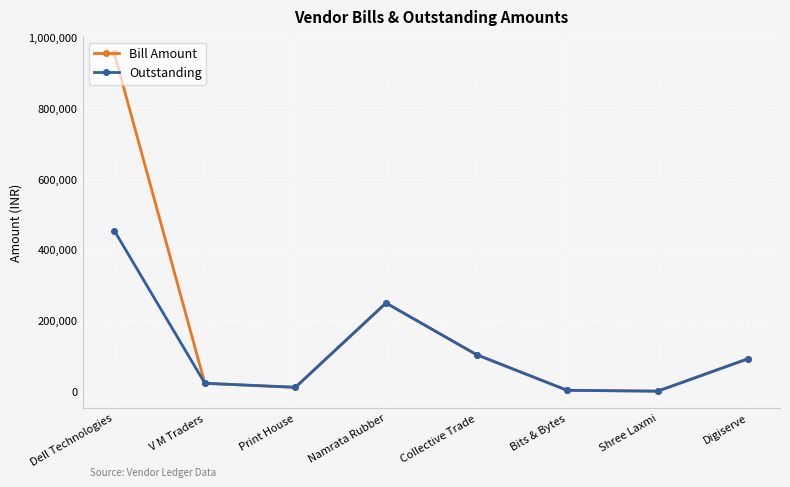

What is the highest value of the Outstanding series?

454472.5